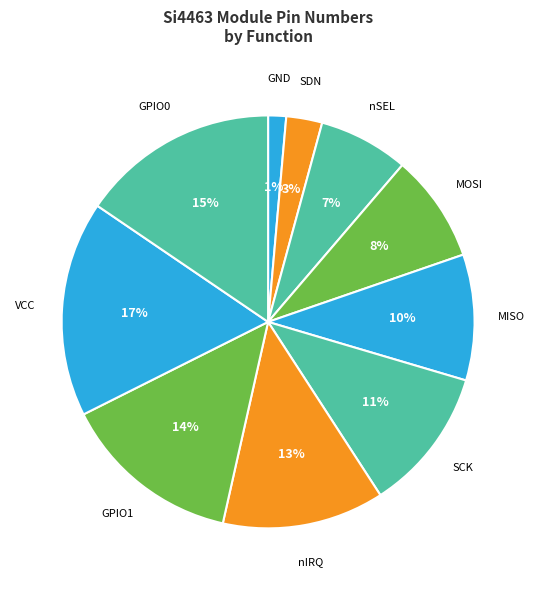

The nSEL slice represents 15% of the pie. True or false?

False